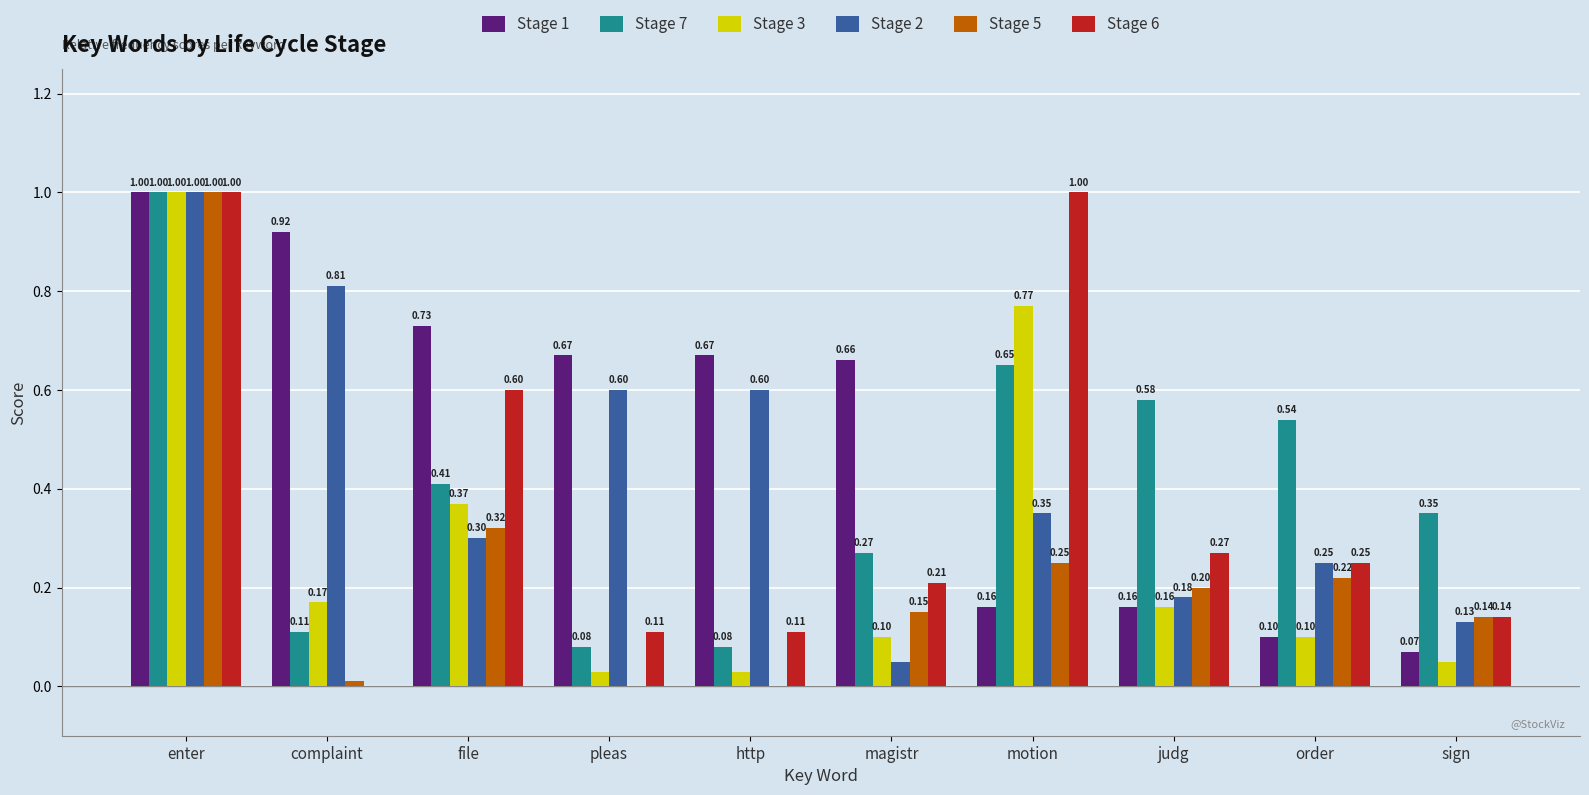

What are all the series names shown in the legend?

Stage 1, Stage 7, Stage 3, Stage 2, Stage 5, Stage 6